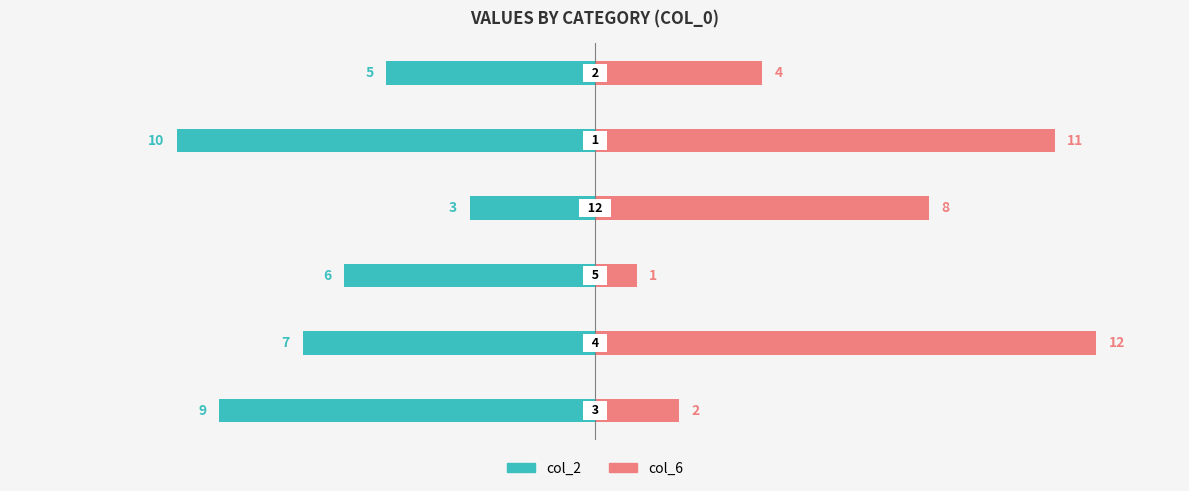

What is the average value of the col_6 series?

6